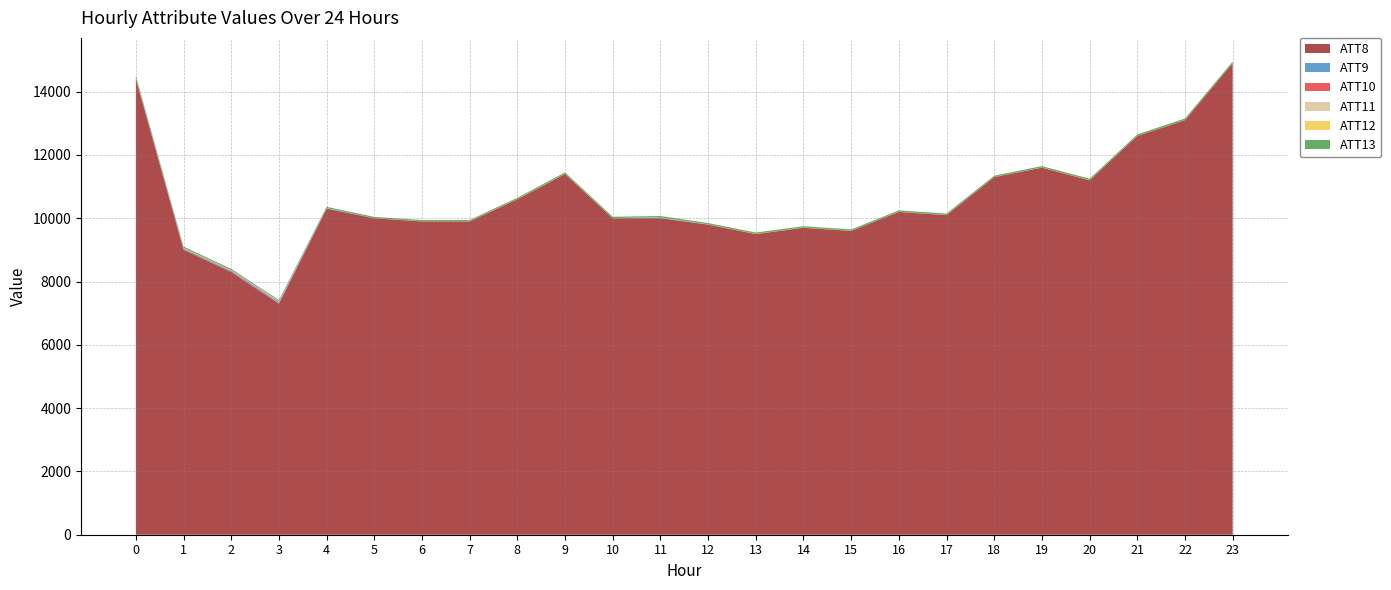

Reading left to right, extract all data points from this chart.

ATT8: 14400.0	9000.0	8300.0	7300.0	10300.0	10000.0	9900.0	9900.0	10600.0	11400.0	10000.0	10000.0	9800.0	9500.0	9700.0	9600.0	10200.0	10100.0	11300.0	11600.0	11200.0	12600.0	13100.0	14900.0
ATT9: 26.6	30.0	29.6	30.6	18.6	-10.0	-10.0	-10.0	-10.0	-10.0	-10.0	18.1	-10.0	-10.0	-10.0	-10.0	-10.0	-10.0	-10.0	-10.0	-7.4	-10.0	-10.0	-10.0
ATT10: 20.8	16.8	16.8	22.4	-10.0	-10.0	-10.0	-10.0	-10.0	-10.0	-10.0	-10.0	-10.0	-10.0	-10.0	-10.0	-10.0	-10.0	-10.0	-10.0	-10.0	-10.0	-10.0	-10.0
ATT11: 16.3	7.9	12.2	19.8	-10.0	-10.0	-10.0	-10.0	-10.0	-10.0	-10.0	-10.0	-10.0	-10.0	-10.0	-10.0	-10.0	-10.0	-10.0	-10.0	-10.0	-10.0	-10.0	-10.0
ATT12: 6.5	9.2	4.2	5.7	4.9	4.7	5.2	5.3	7.2	7.9	7.0	10.5	7.5	7.3	6.7	5.6	5.3	5.6	5.3	5.9	6.5	3.7	4.5	3.5
ATT13: 40.2	40.7	37.6	38.1	37.2	38.4	38.6	38.7	41.4	42.3	40.5	42.0	41.0	41.9	41.5	40.9	42.8	42.8	41.7	42.5	43.6	45.8	46.6	47.9